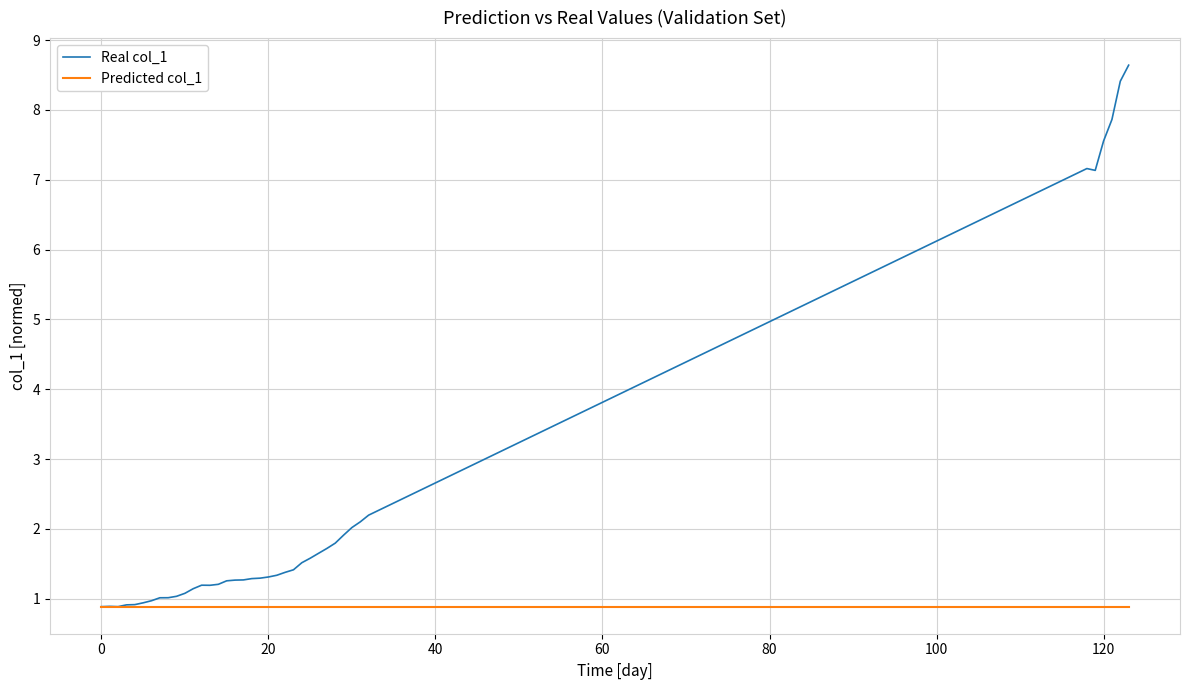

Which series has the largest range (max minus min)?

Real col_1